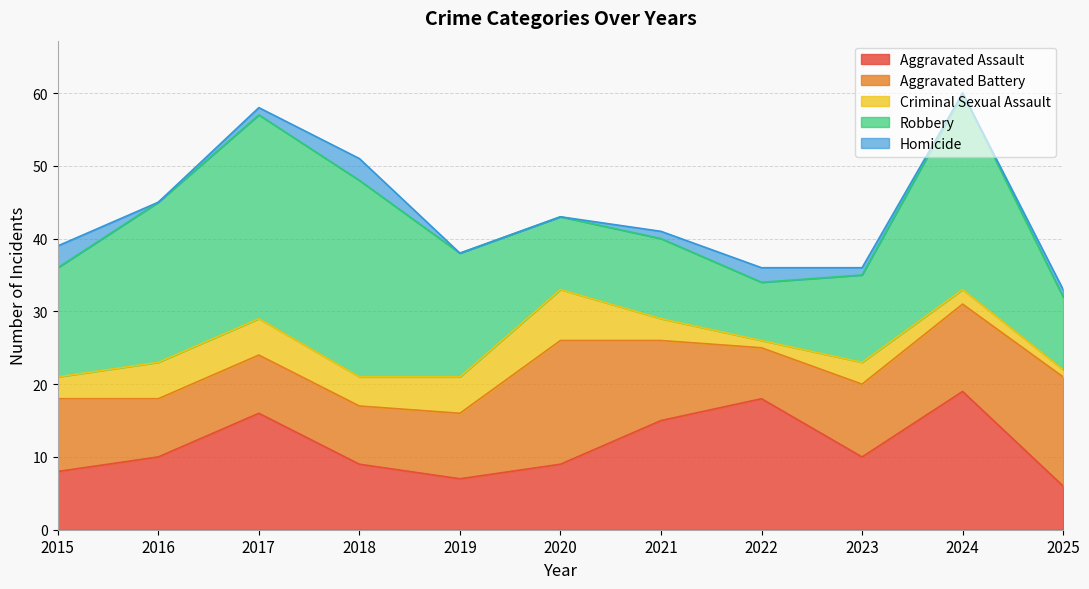

True or false: Robbery and Homicide cross at least once.

False